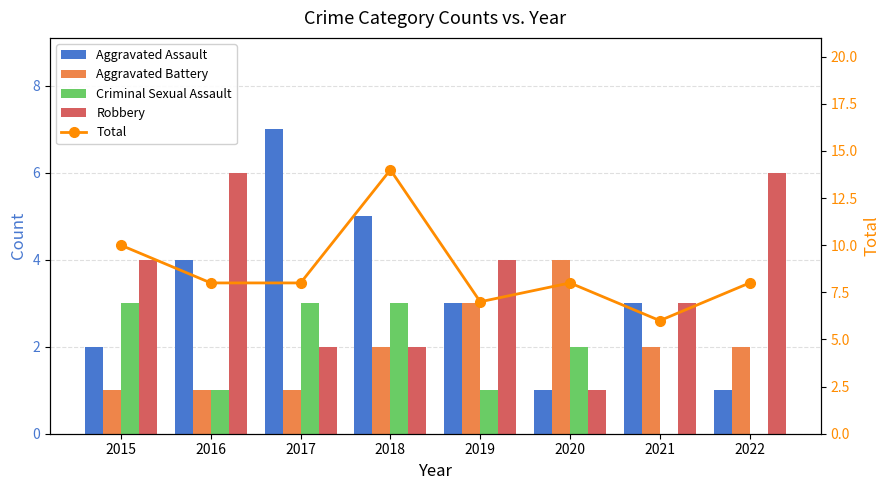

How many values in the Total series are below 8?

2